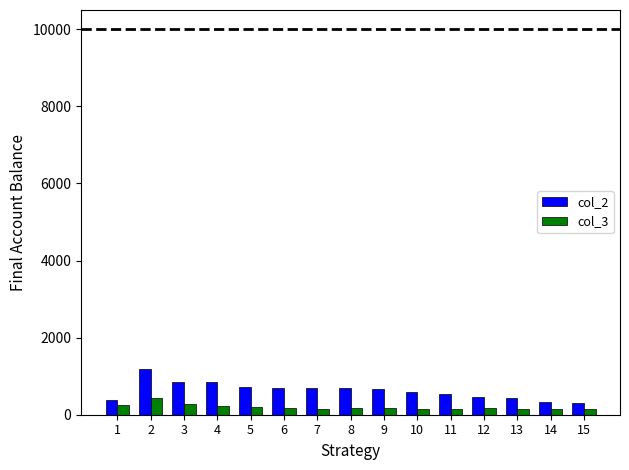

List the series in order of their peak value, lowest first.

col_3, col_2